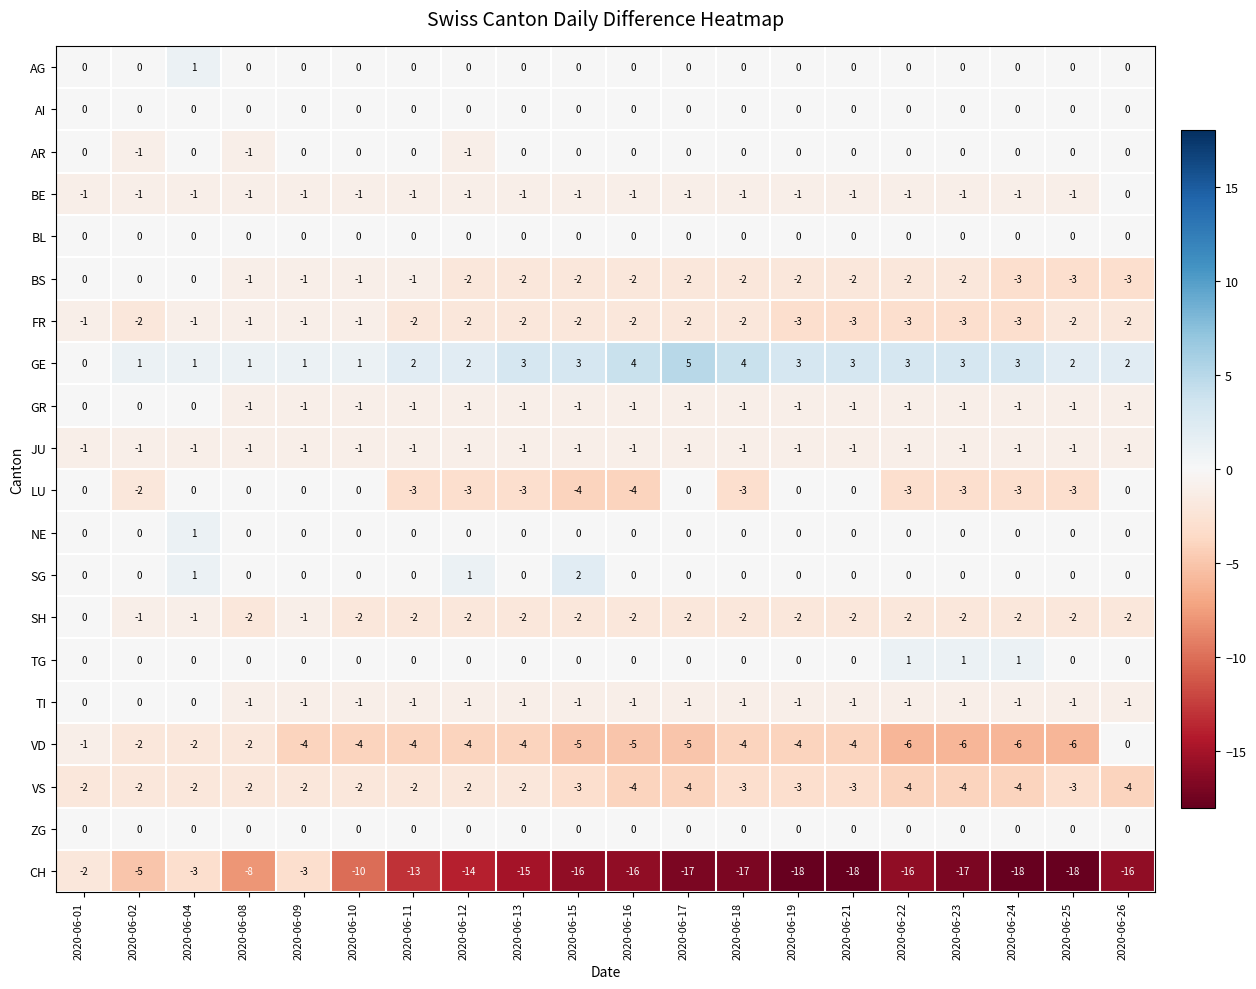

How many distinct data groups are displayed?

20